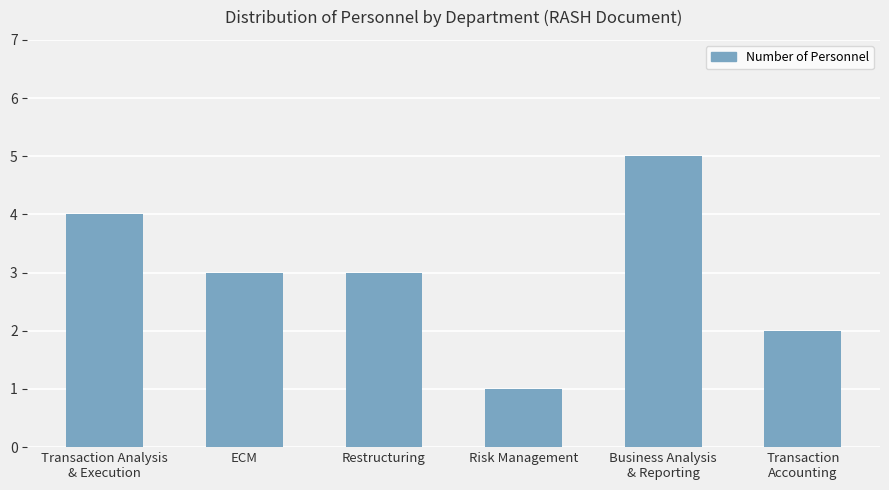

The chart shows a value of 6 at Transaction Analysis
& Execution. True or false?

False